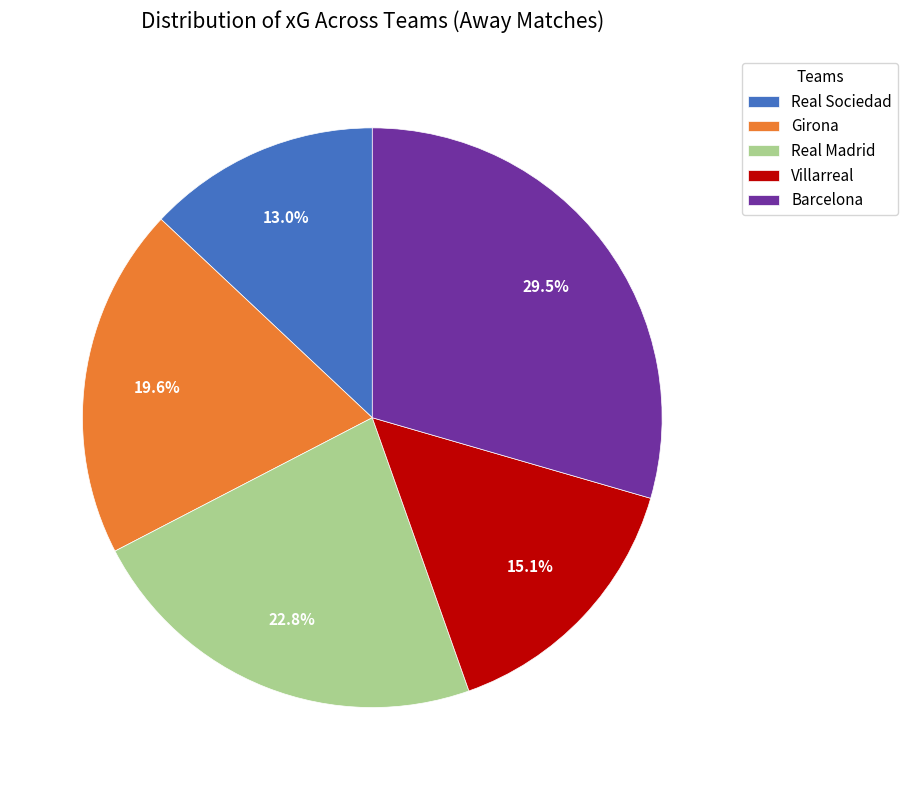

The Girona slice represents 14% of the pie. True or false?

False